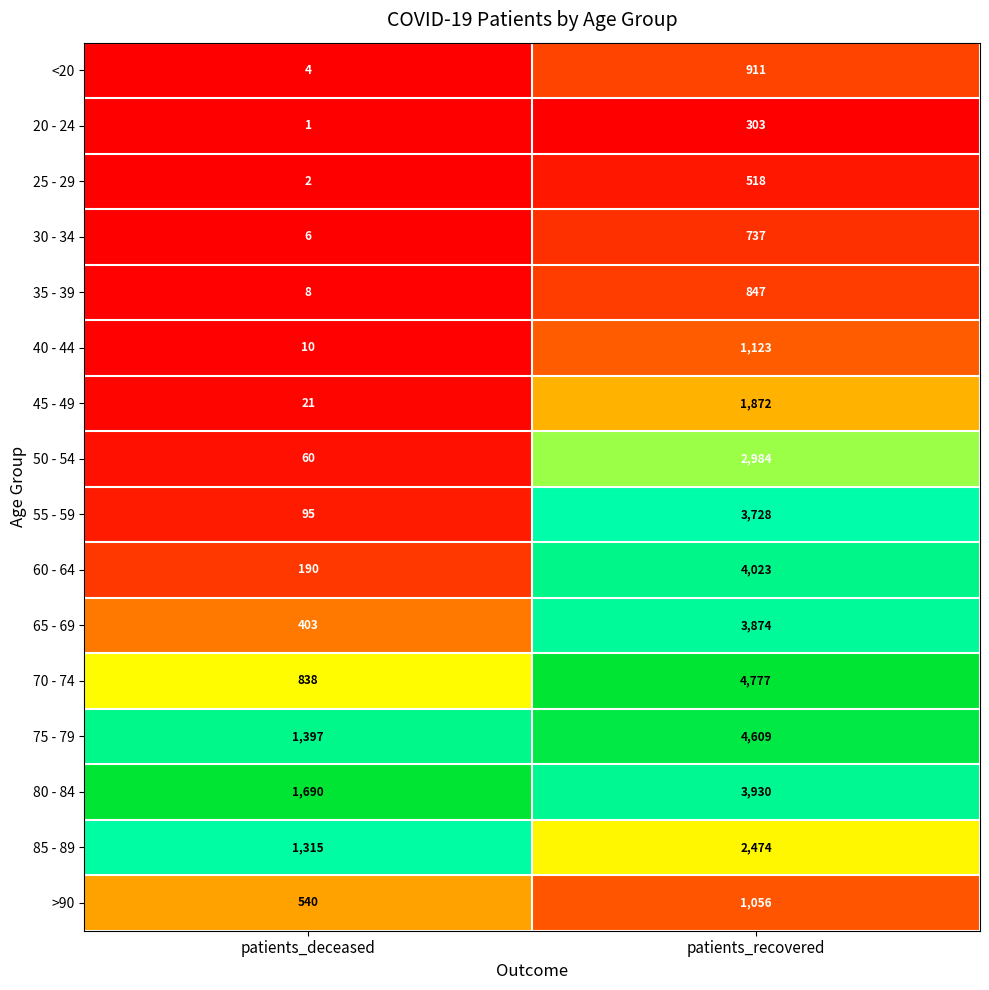

What is the total value across all series at patients_recovered?

37766